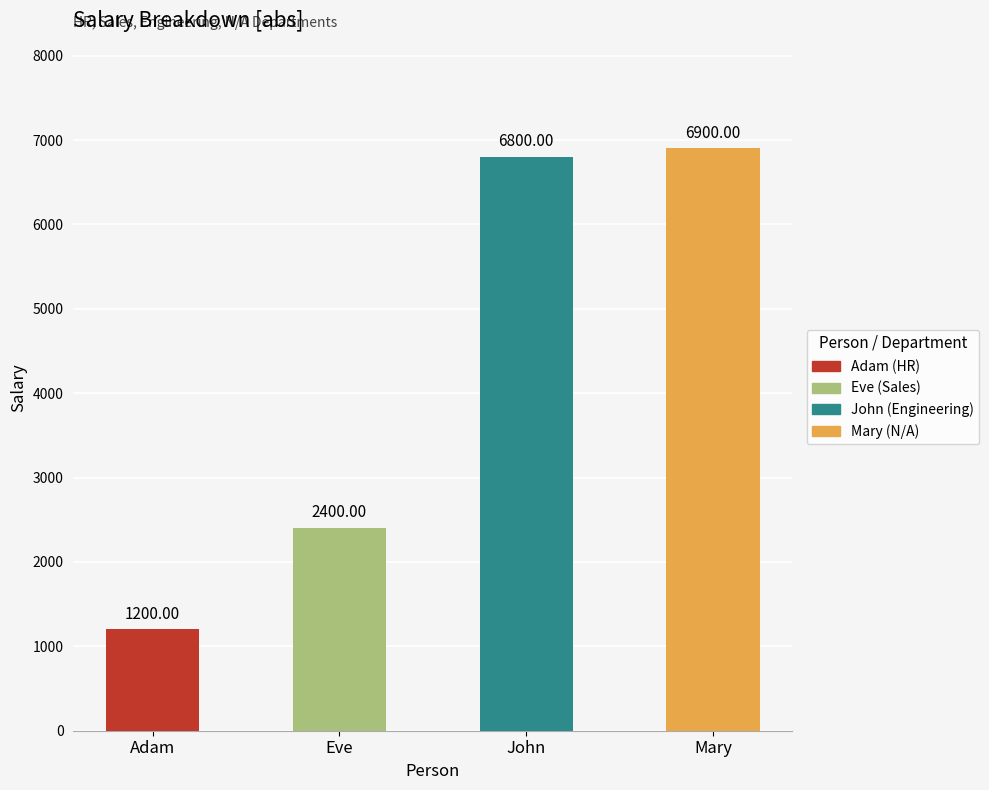

Does the chart contain any negative values?

No